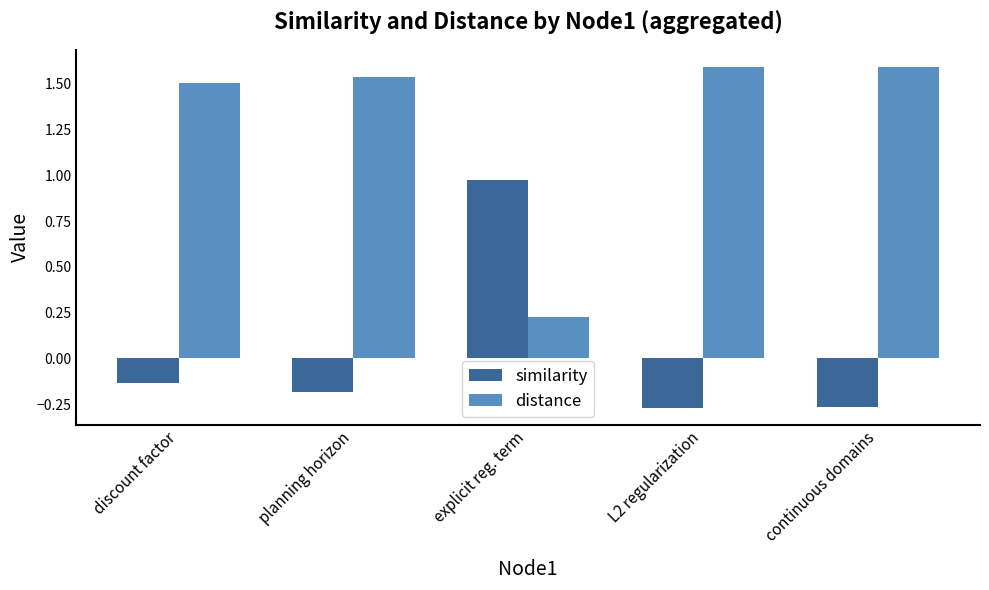

At how many categories does at least one series exceed 0?

5